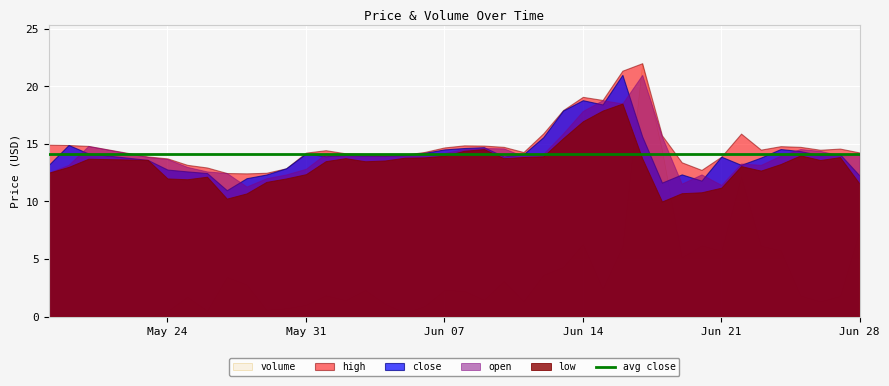

Rank the series by their maximum value, from lowest to highest.

low, close, open, high, volume